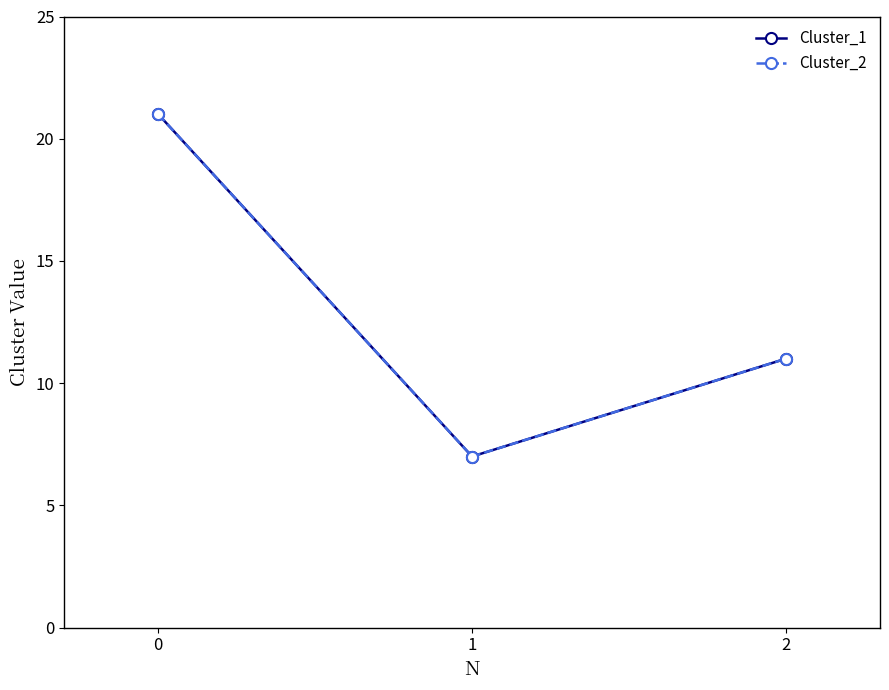

What is the value of the Cluster_2 point at the 2nd from the left?

7